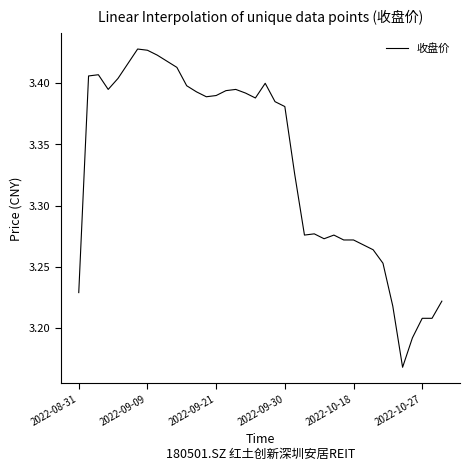

How many lines are shown in the chart?

1